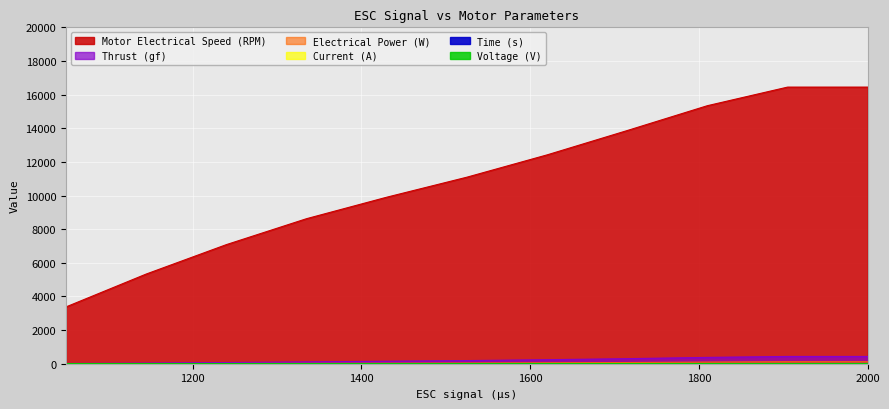

Which category has the lowest value in the Motor Electrical Speed (RPM) series?

1050